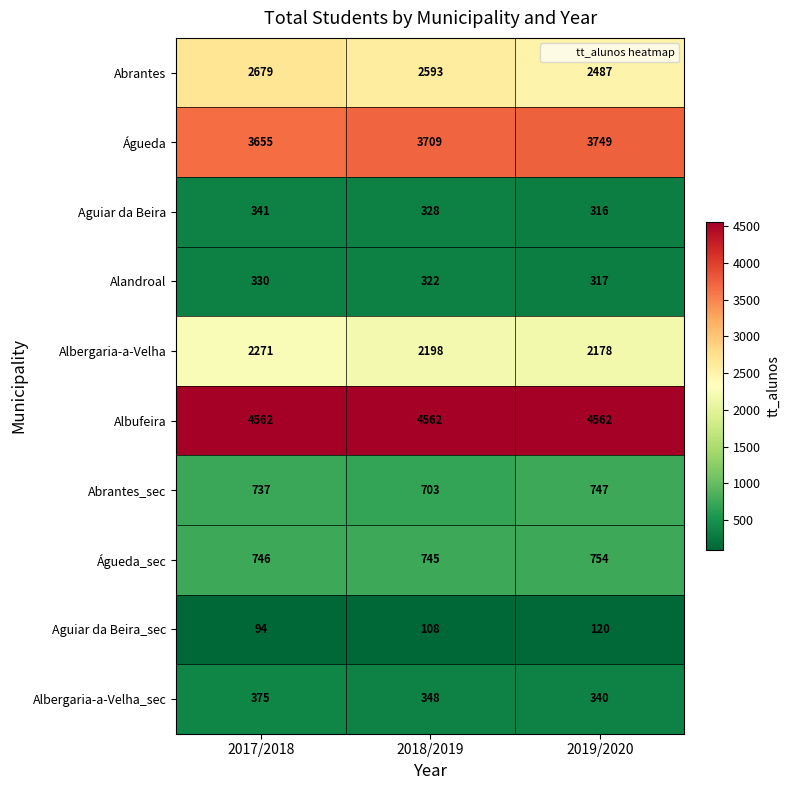

Reading left to right, list all the values displayed in this chart.

Abrantes: 2679	2593	2487
Águeda: 3655	3709	3749
Aguiar da Beira: 341	328	316
Alandroal: 330	322	317
Albergaria-a-Velha: 2271	2198	2178
Albufeira: 4562	4562	4562
Abrantes_sec: 737	703	747
Águeda_sec: 746	745	754
Aguiar da Beira_sec: 94	108	120
Albergaria-a-Velha_sec: 375	348	340